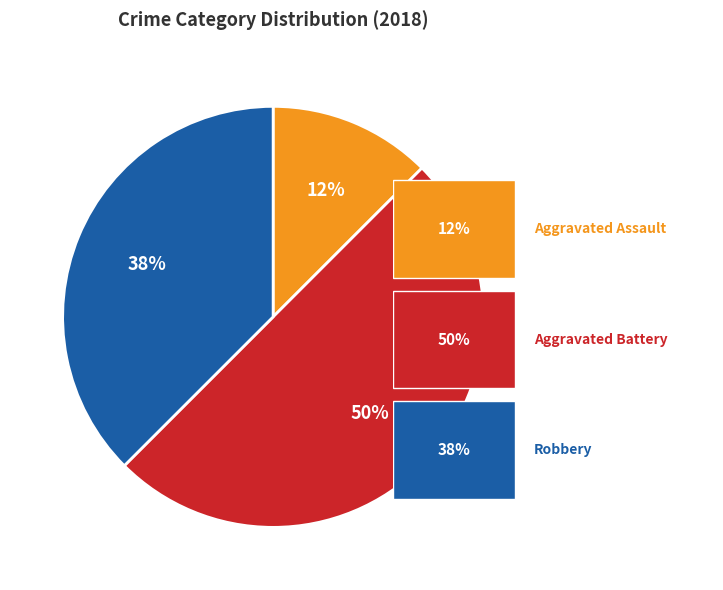

To the nearest percent, what is the average slice percentage?

33%